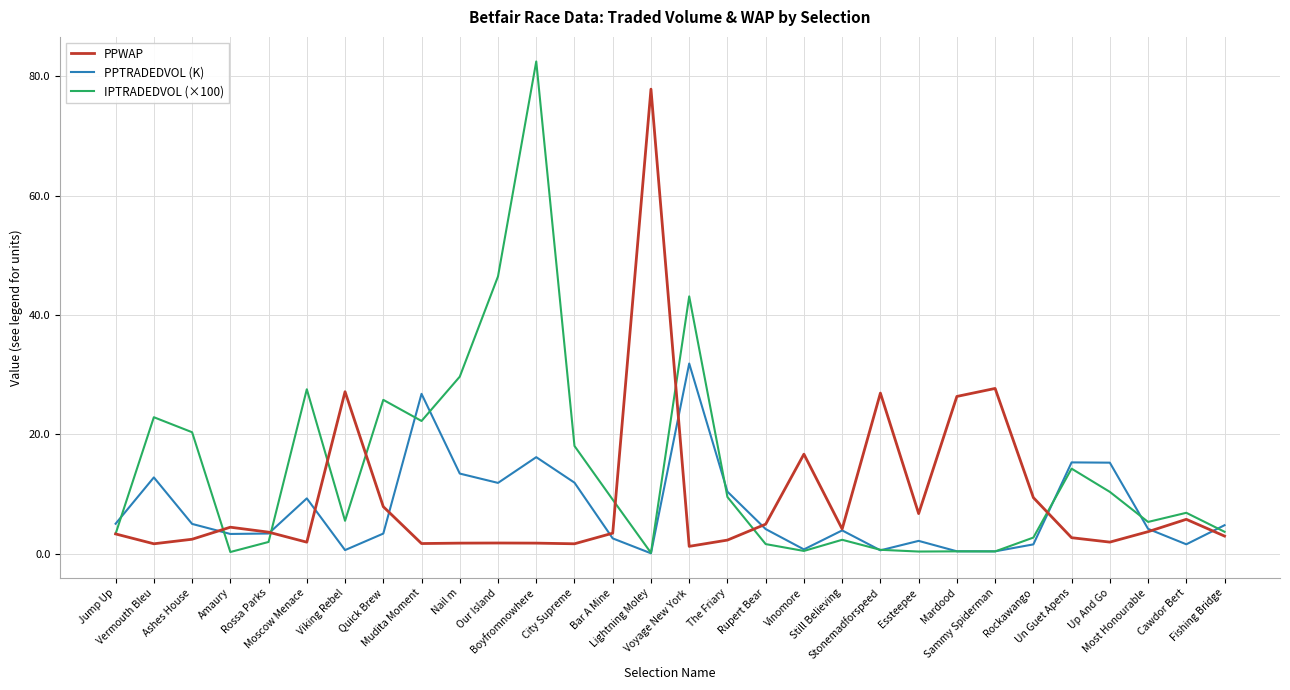

At which category is the sum across all series the highest?

Boyfromnowhere